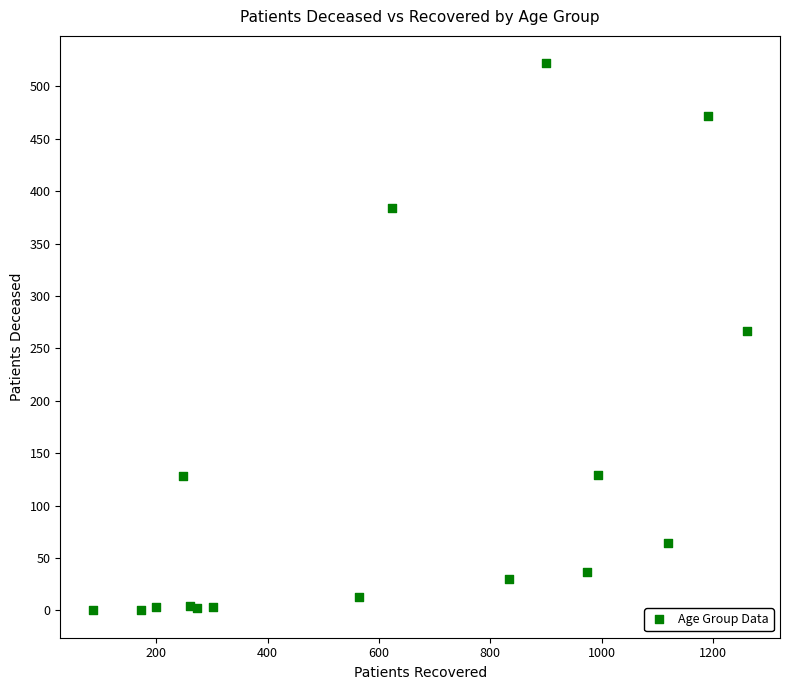

What Y value in the scatter plot is closest to 261?

267